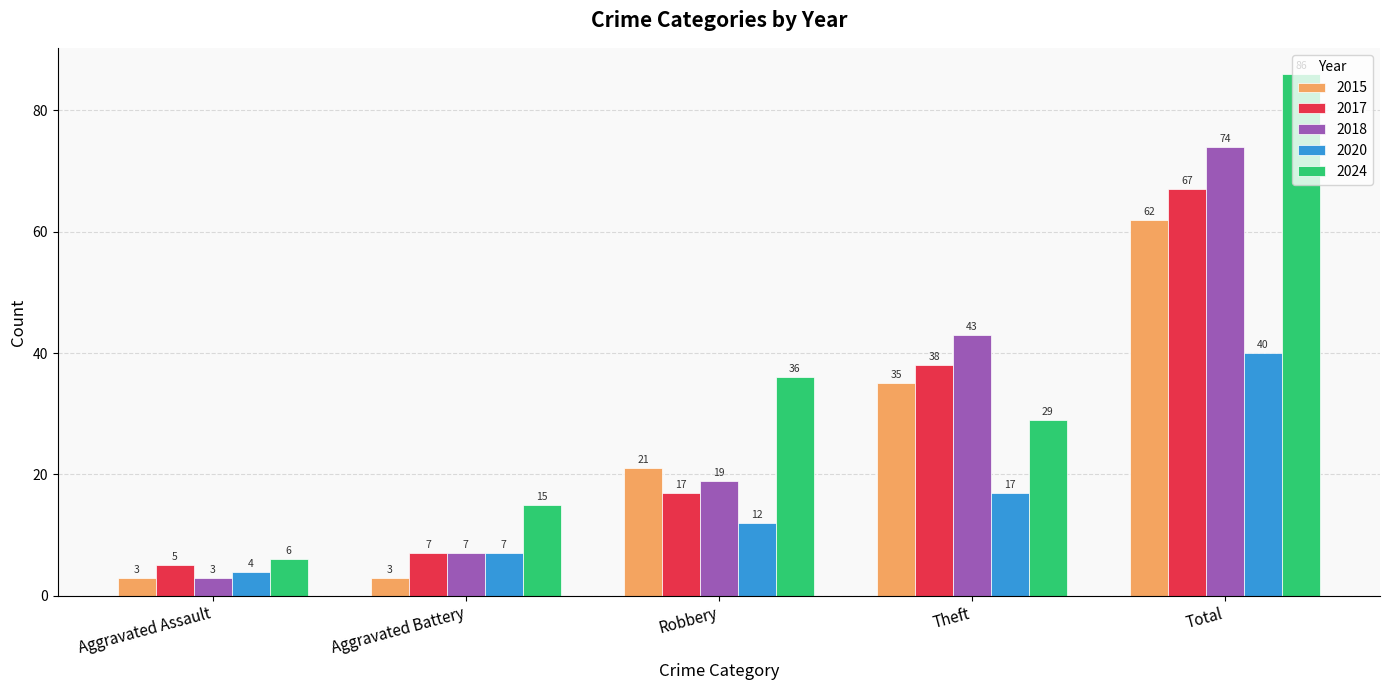

What value does the 2024 series have at Theft?

29